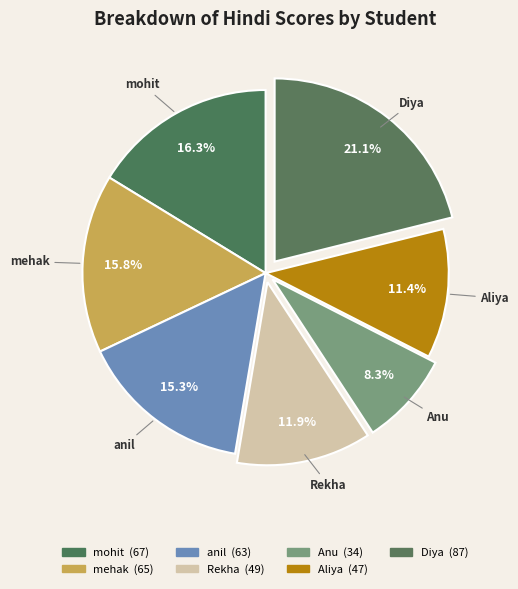

How many segments does this pie chart have?

7